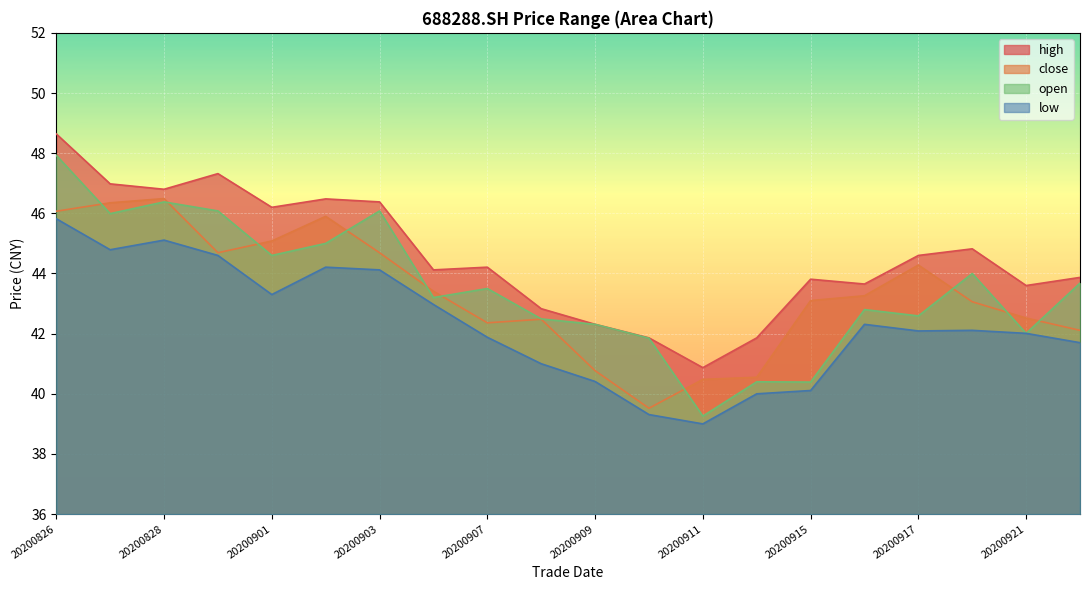

What is the value of the high point at the 12th from the left?

41.9